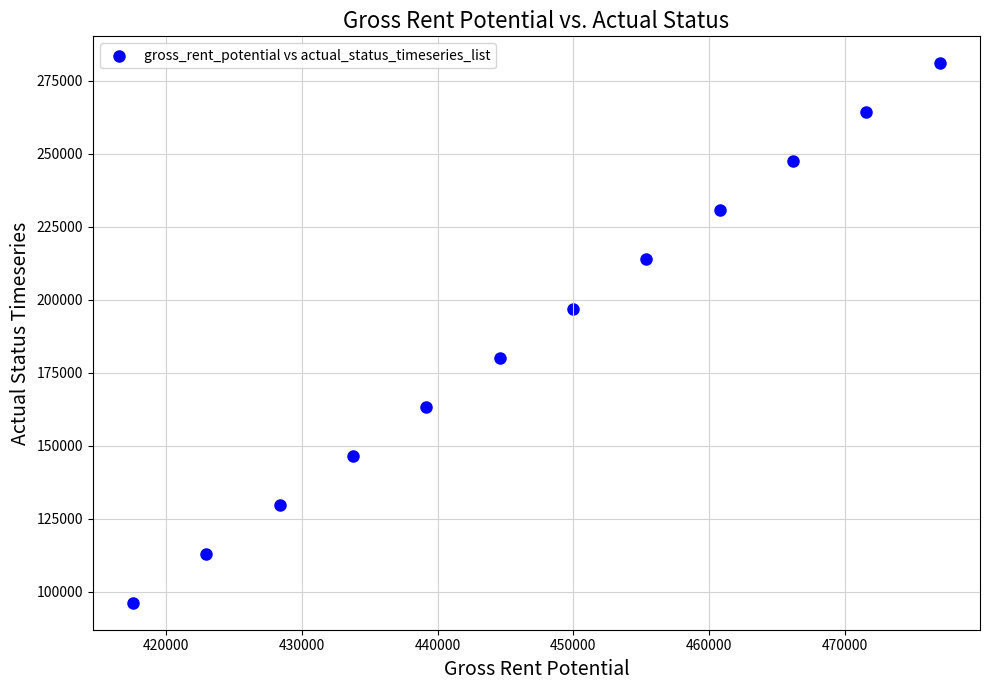

What is the range of X values (max minus min)?

59444